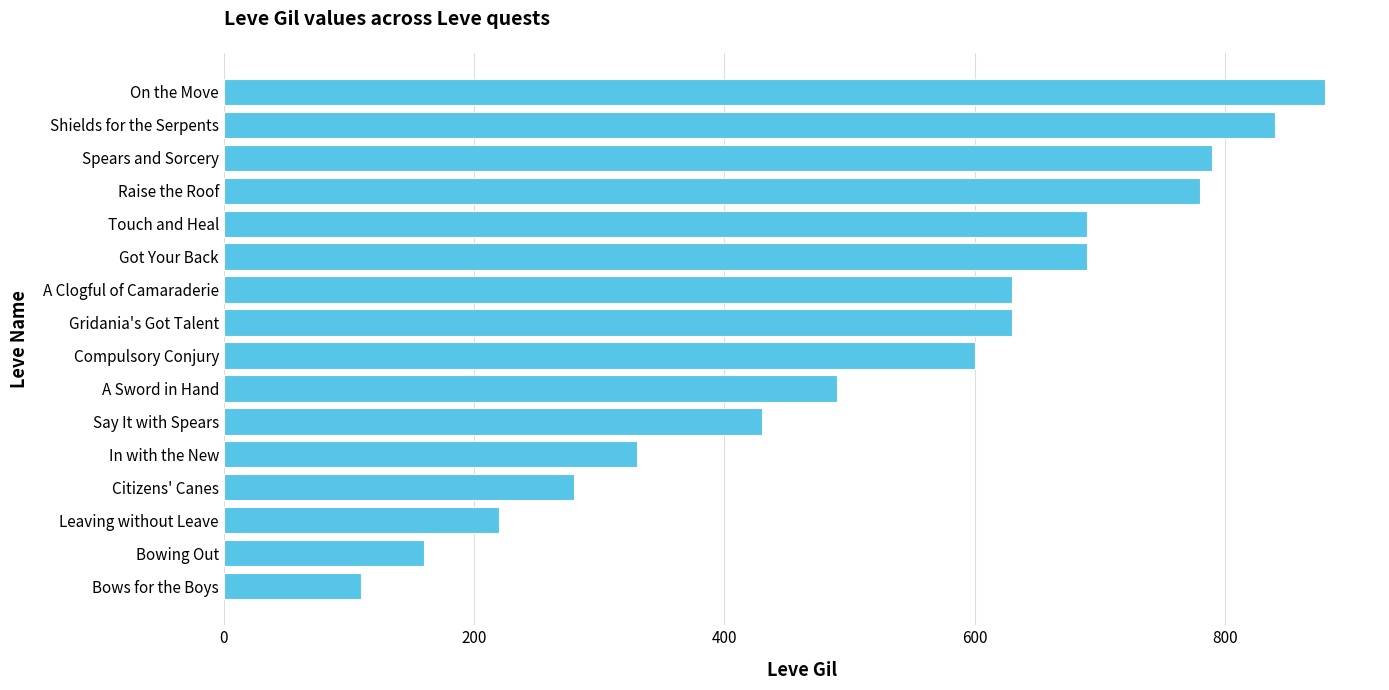

How many categories are shown in the chart?

16